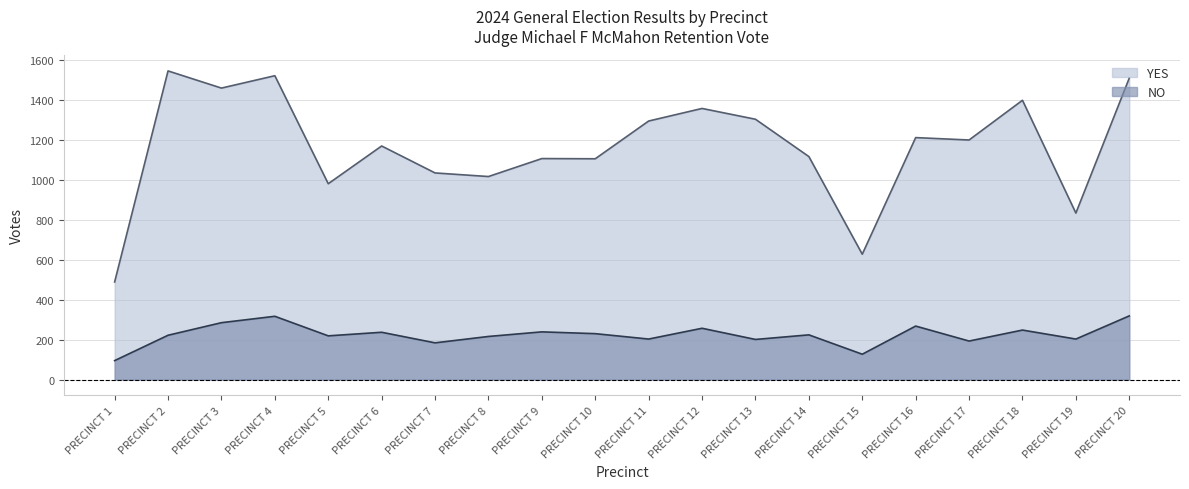

What is the spread (max minus min) of values at PRECINCT 15?

501